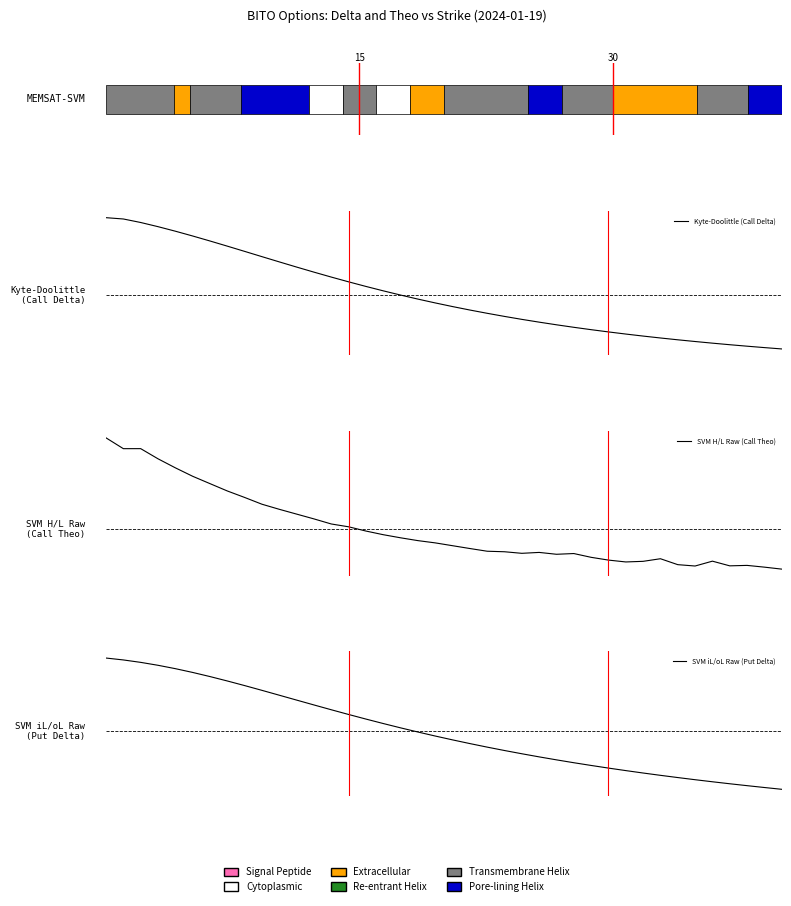

The SVM H/L Raw (Call Theo) series shows 11.9 at 10. True or false?

True